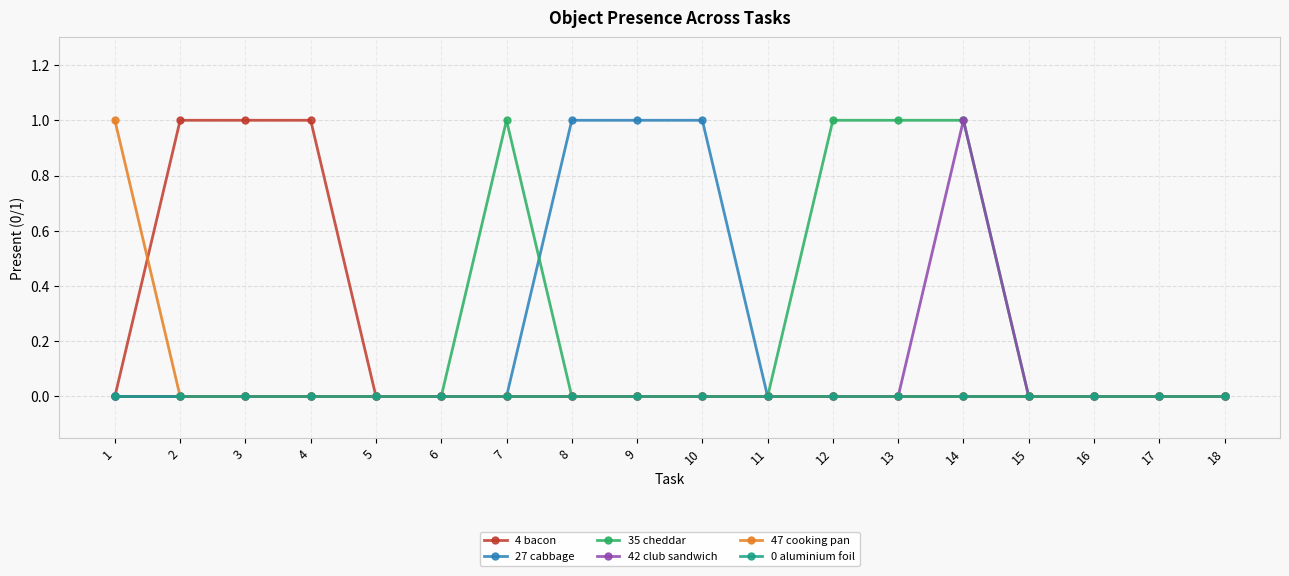

How many series are shown in this chart?

6